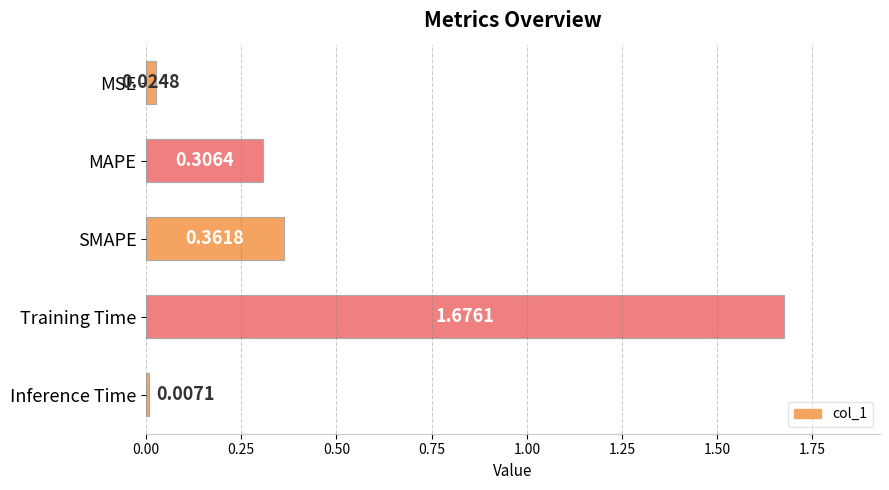

What is the difference between the values at SMAPE and MSE?

0.3